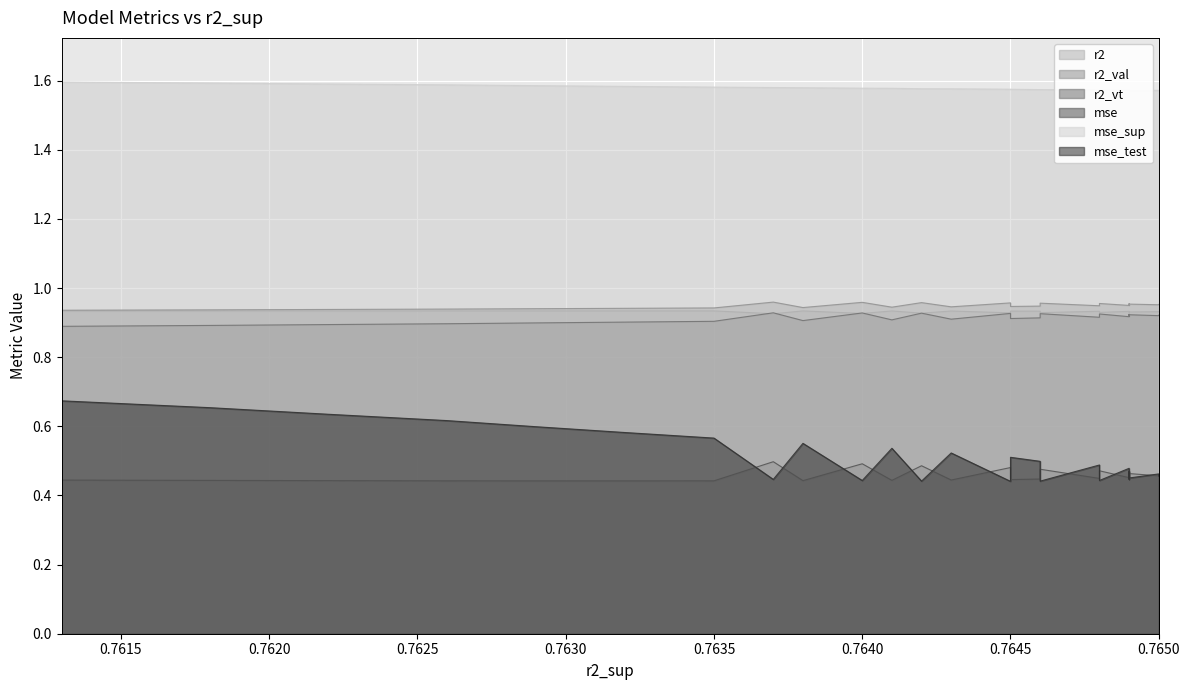

The value of mse_test at 0.7645 is 0.7. True or false?

False